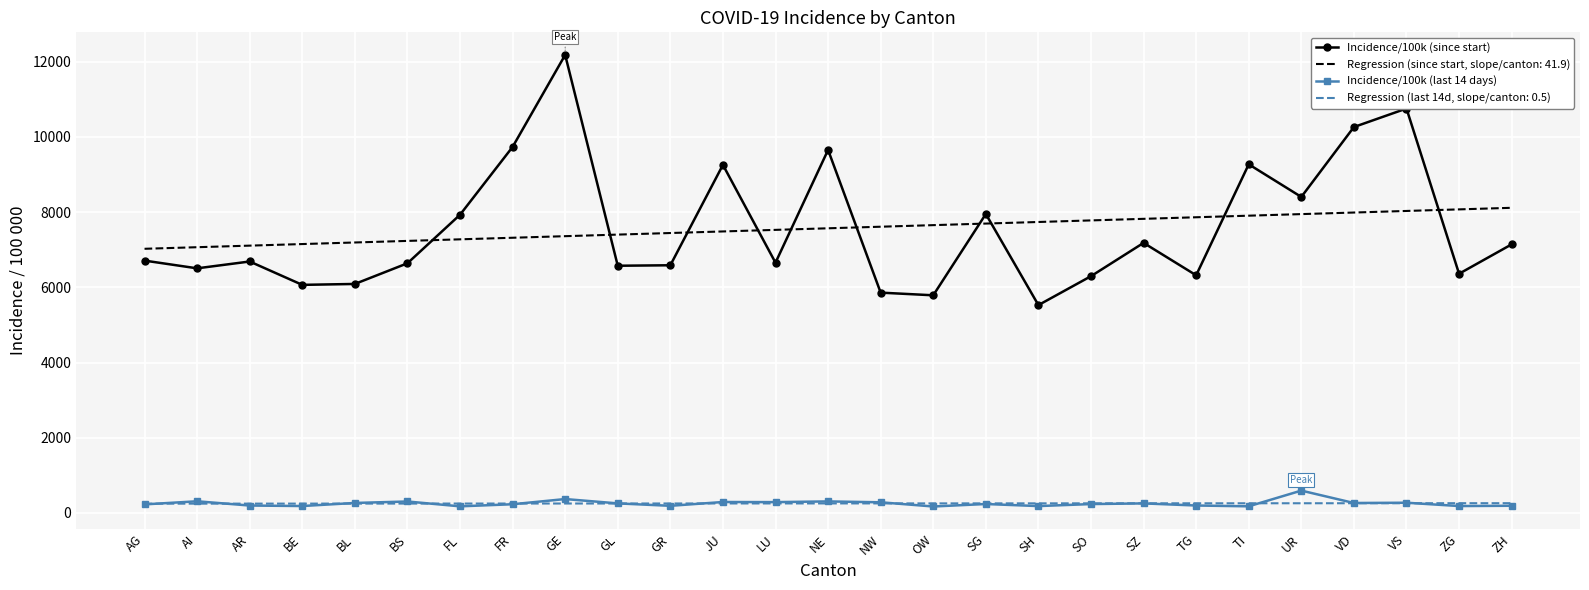

Which category has the highest value in the Incidence/100k (since start) series?

GE